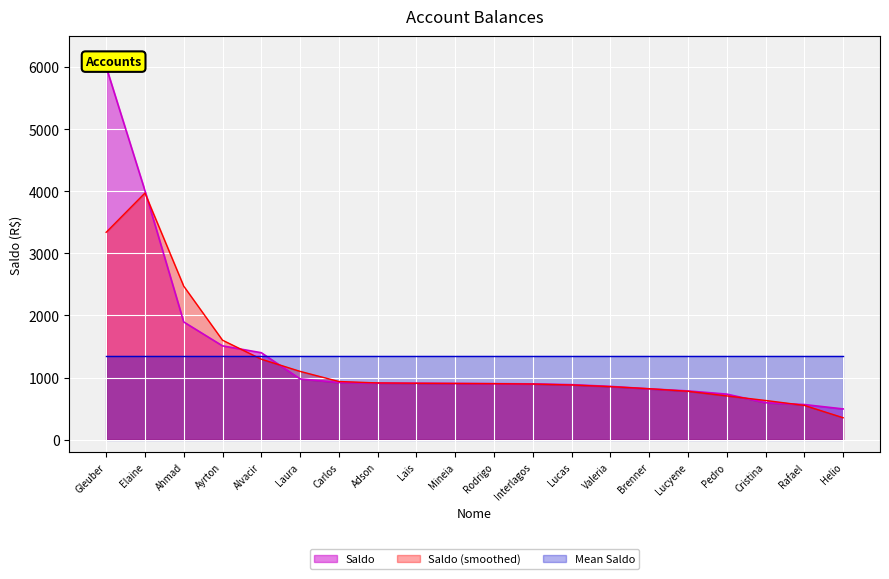

What is the difference between the maximum and second lowest values?

5440.3